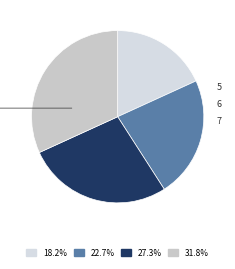

How many segments does this pie chart have?

4